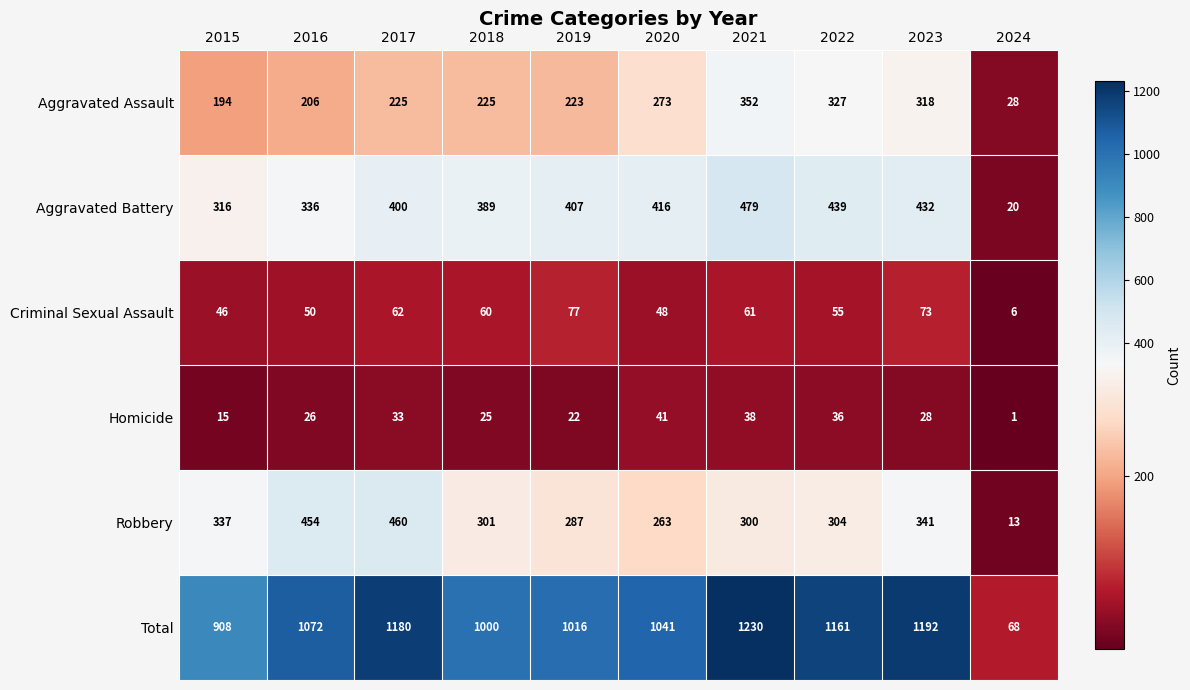

Count the number of data series in this chart.

6